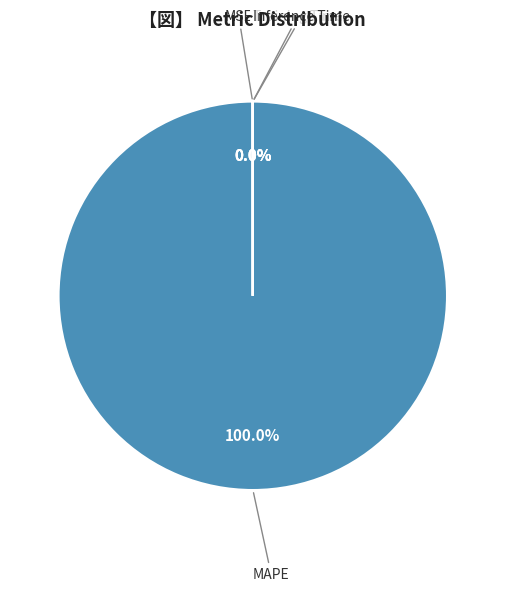

Which category accounts for the majority?

MAPE